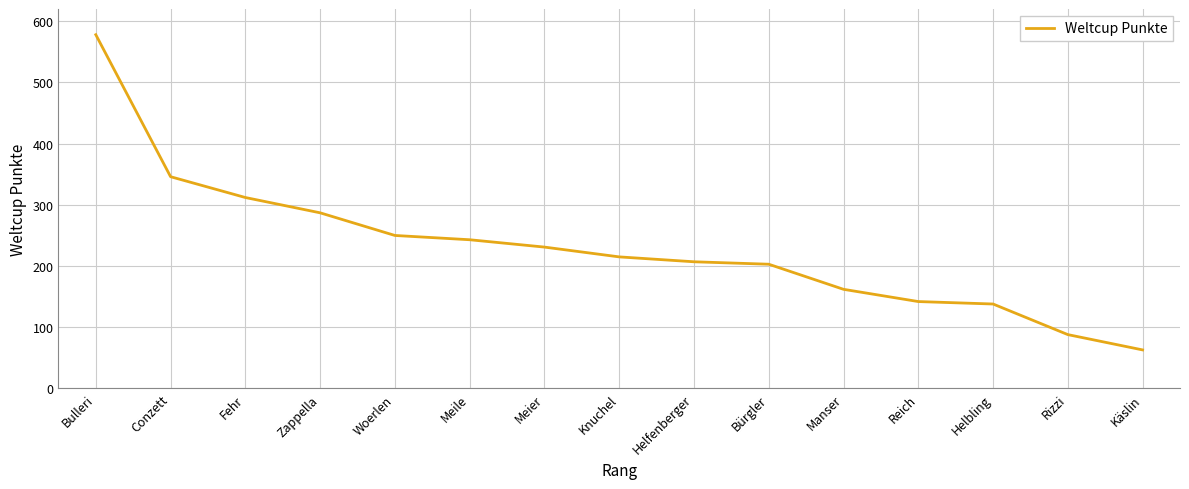

What position from the right is Fehr?

13